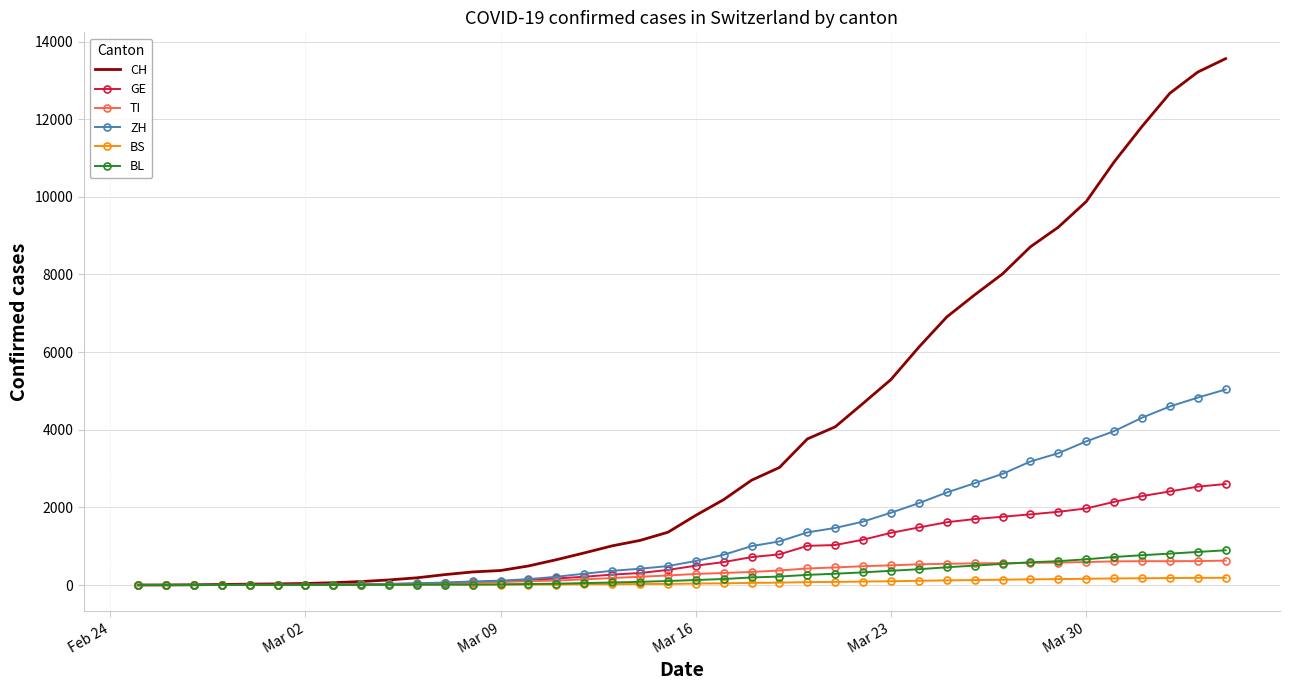

Which series has the widest spread of values?

CH